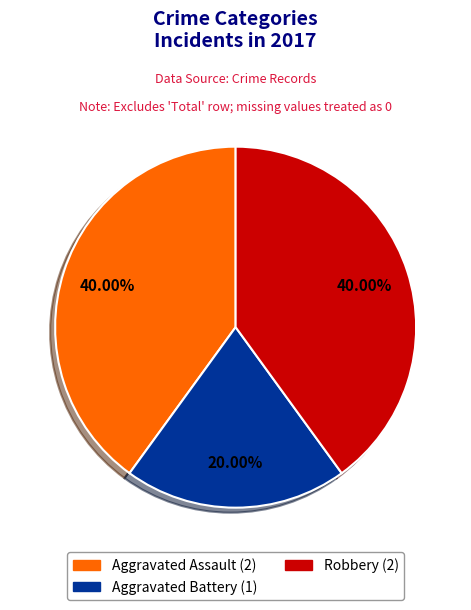

Is there a majority slice in this chart?

No